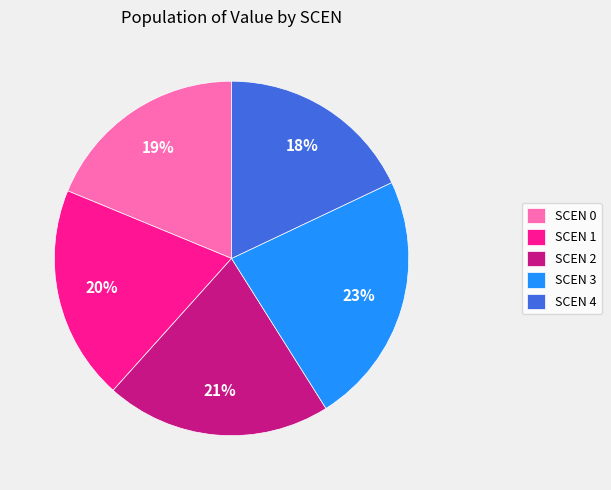

Count the number of slices in the pie.

5